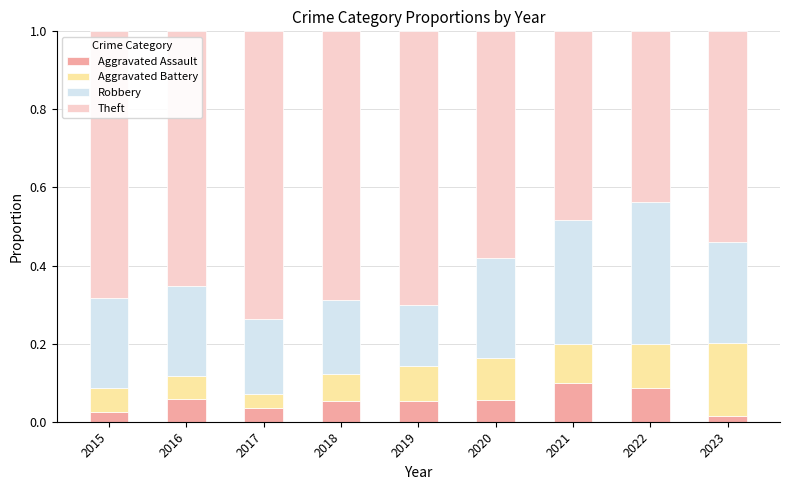

What is the total value across all series at 2020?

1.0